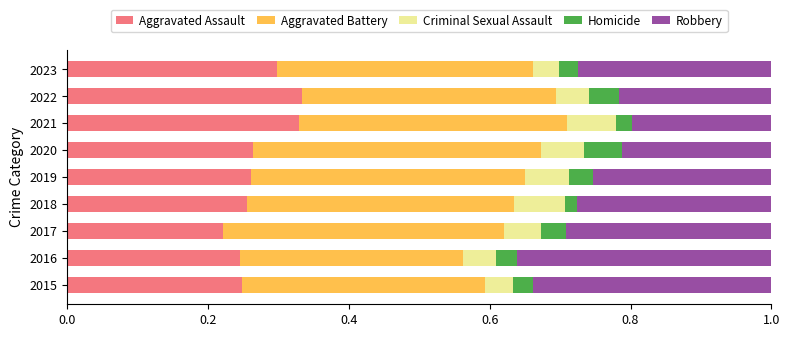

The value of Aggravated Assault at 2017 is 0.2. True or false?

True